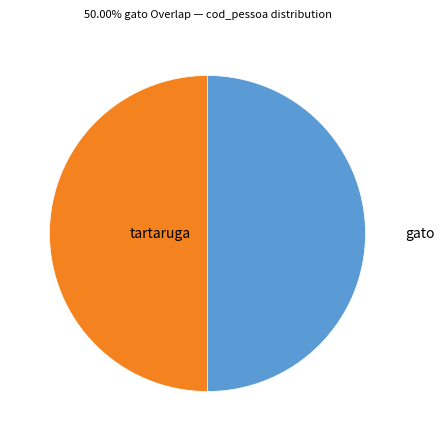

The gato slice represents 65% of the pie. True or false?

False